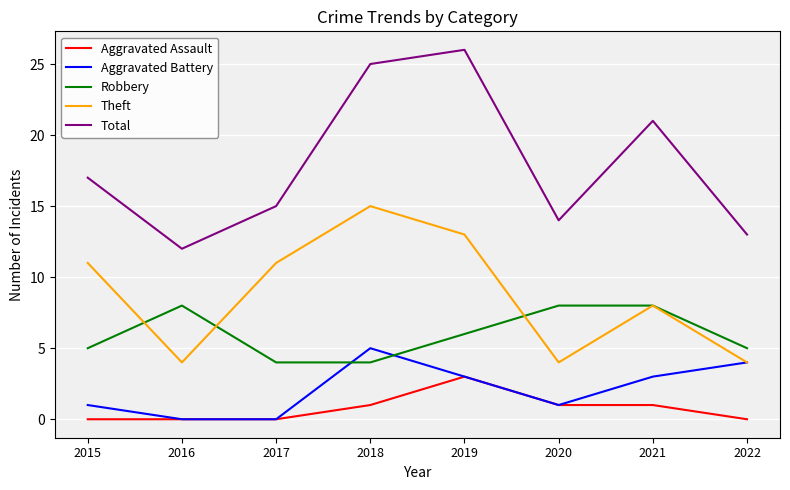

The value of Aggravated Battery at 2018 is 5. True or false?

True